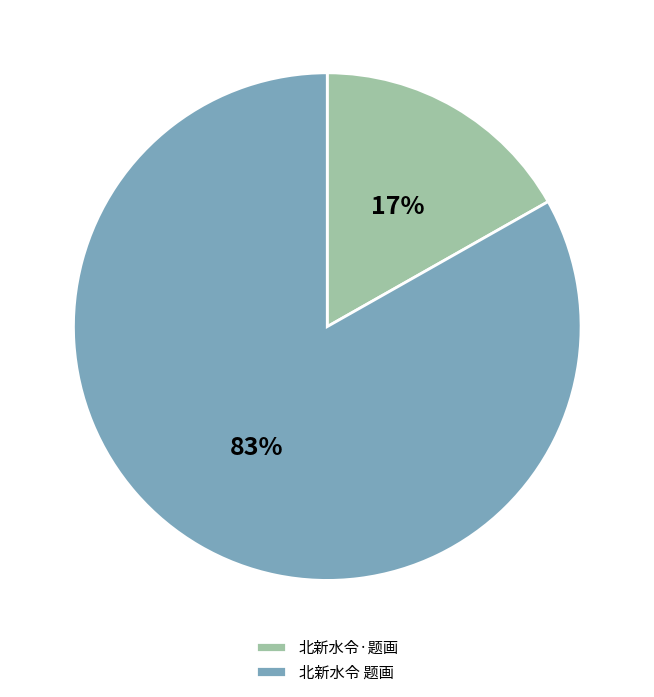

What percentage is the 北新水令 题画 slice, to the nearest percent?

83%